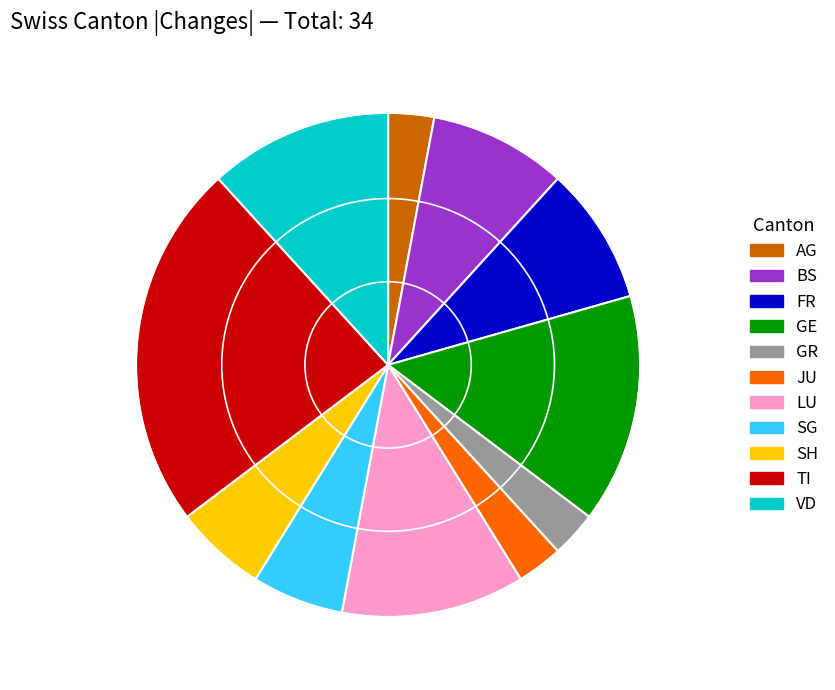

Is there a majority slice in this chart?

No